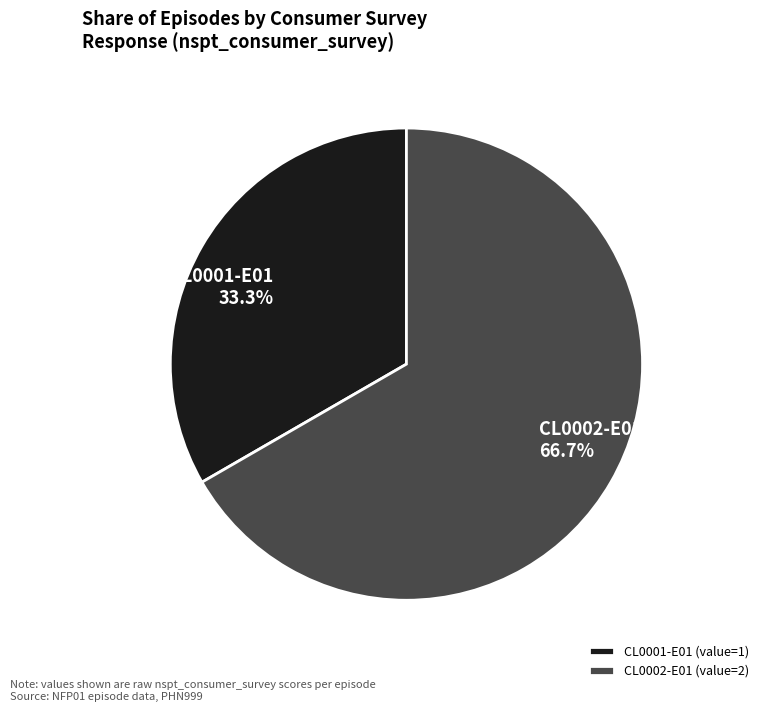

Is it true that CL0002-E01 is 60% of the pie?

False